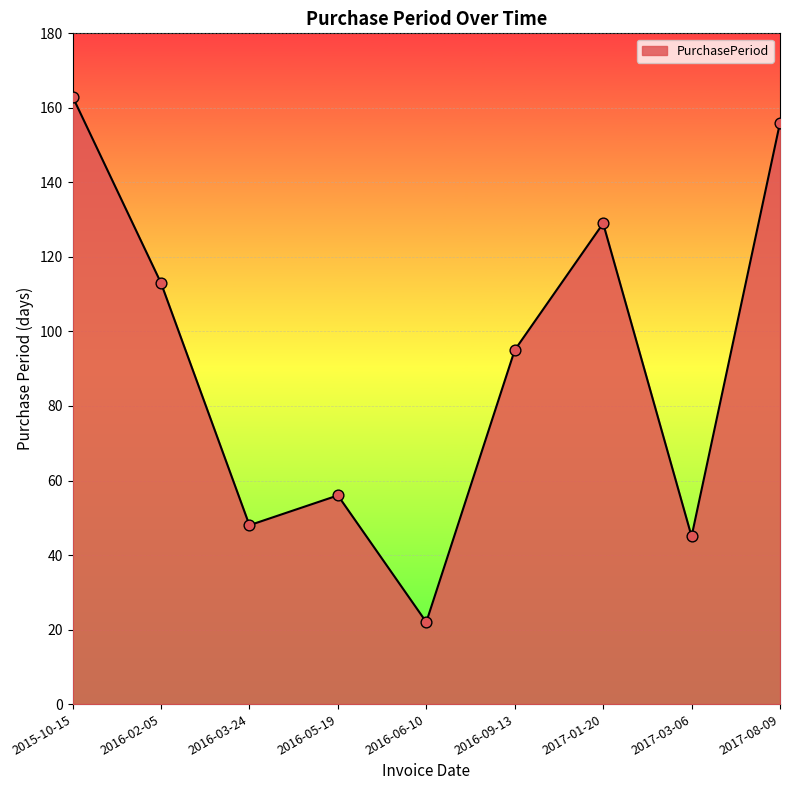

What is the change in value from 2015-10-15 to 2017-03-06?

-118